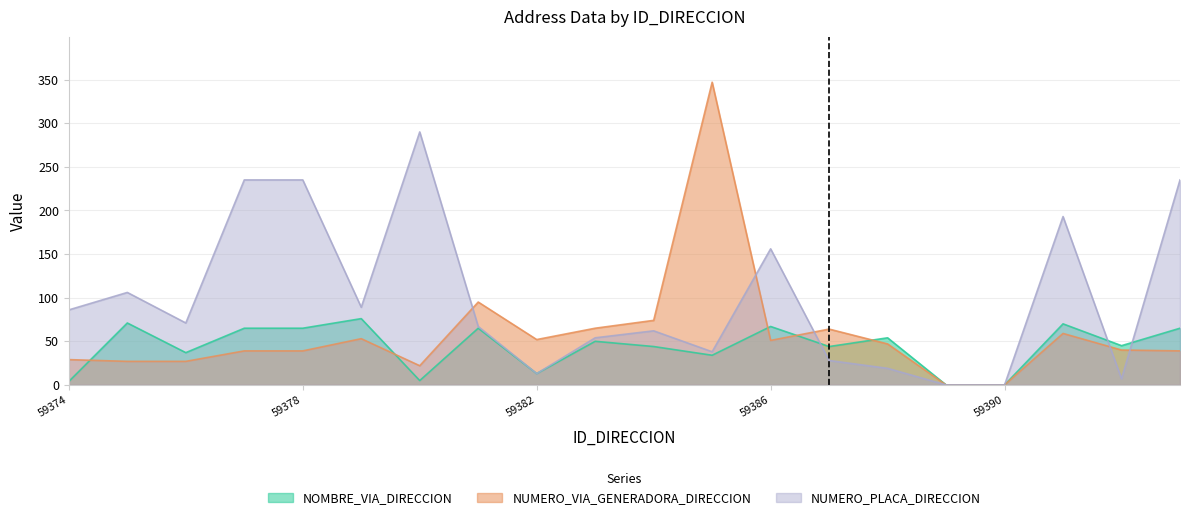

At which label does NOMBRE_VIA_DIRECCION reach its peak?

59379